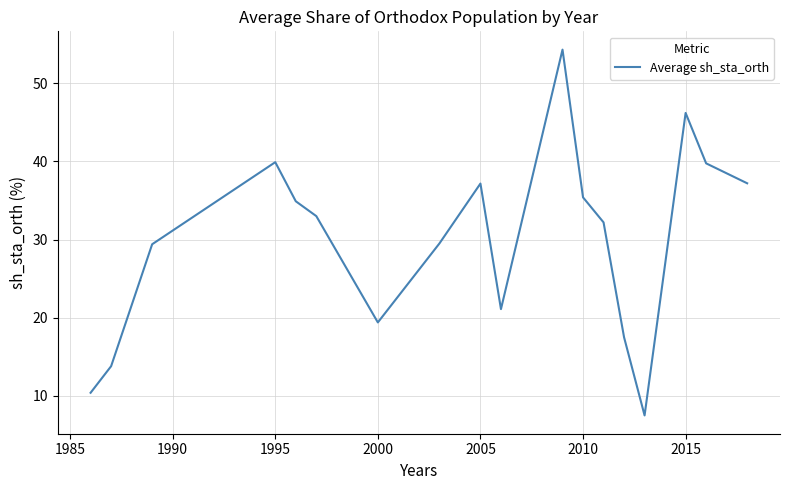

How many interior local valleys (lower than both neighbors) does the data have?

3